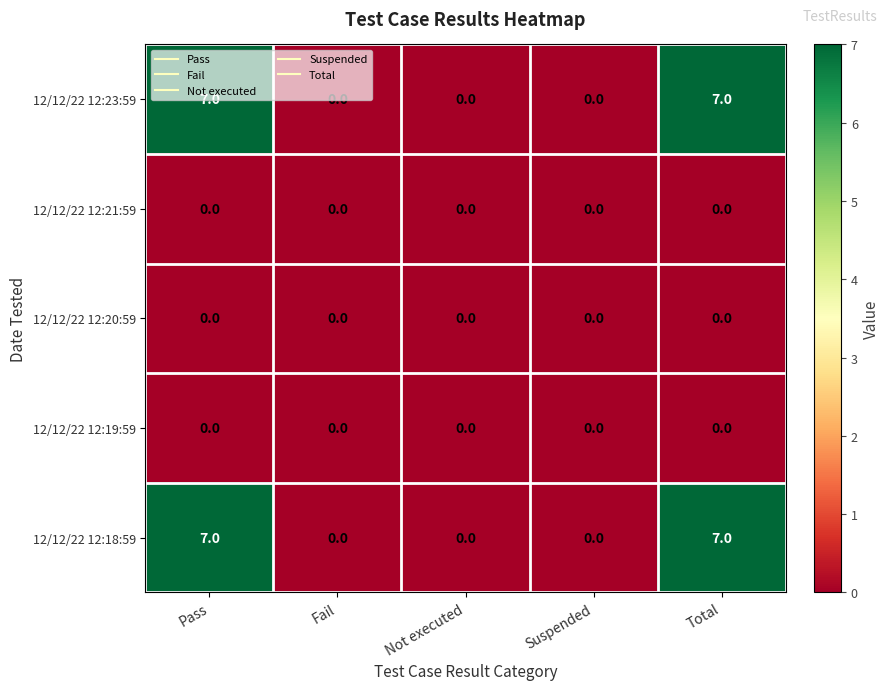

What is the greatest value displayed?

7